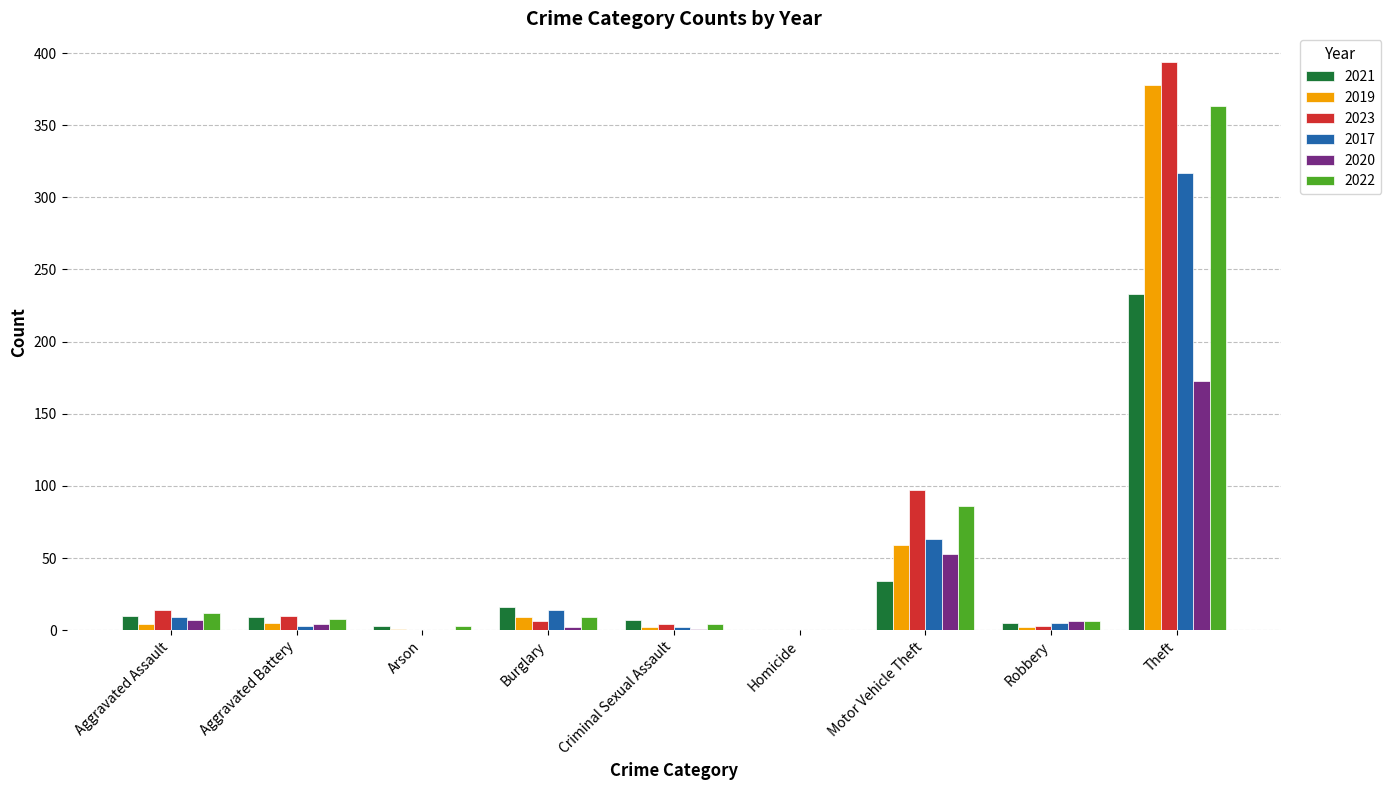

At which category is the sum across all series the highest?

Theft